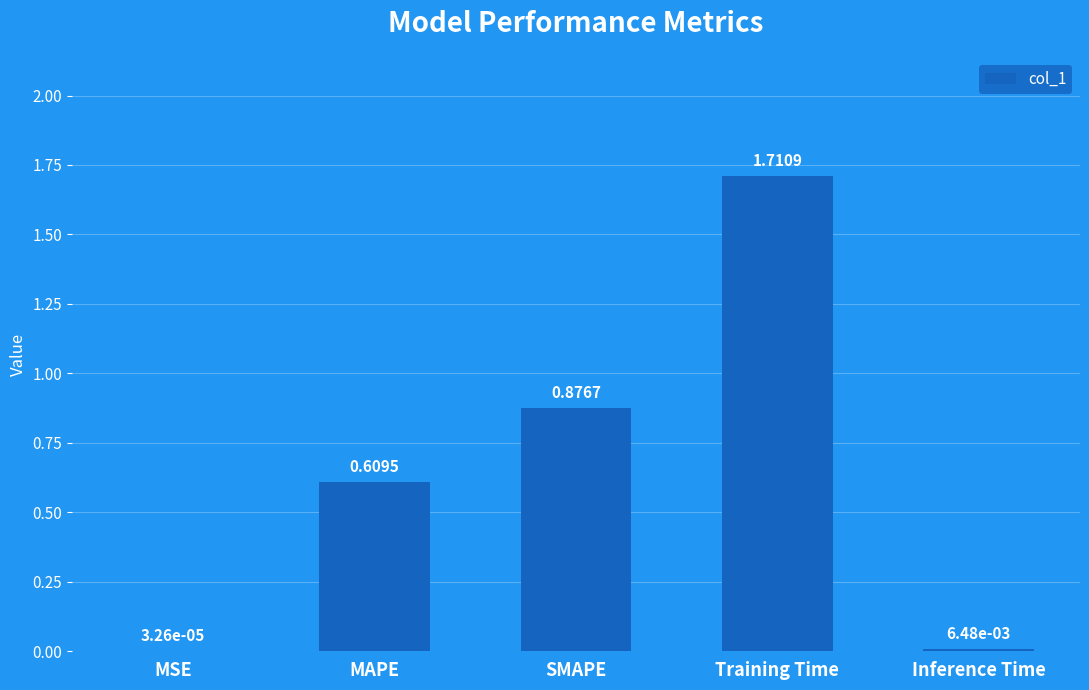

What is the sum of all values?

3.2